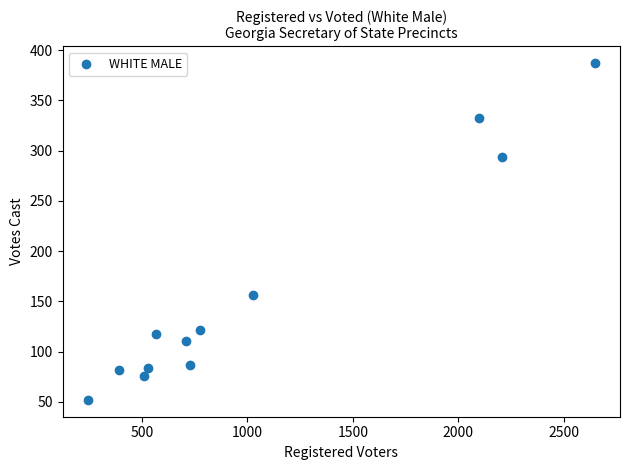

What Y value in the scatter plot is closest to 219?

156